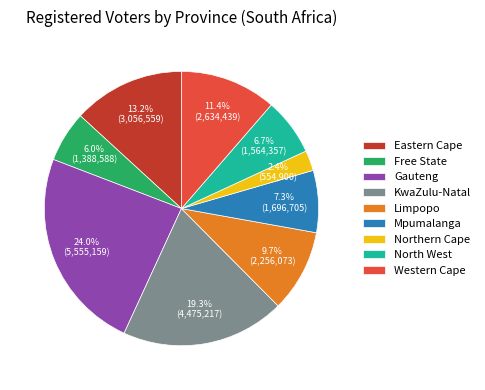

Rank the categories by value from highest to lowest.

Gauteng, KwaZulu-Natal, Eastern Cape, Western Cape, Limpopo, Mpumalanga, North West, Free State, Northern Cape